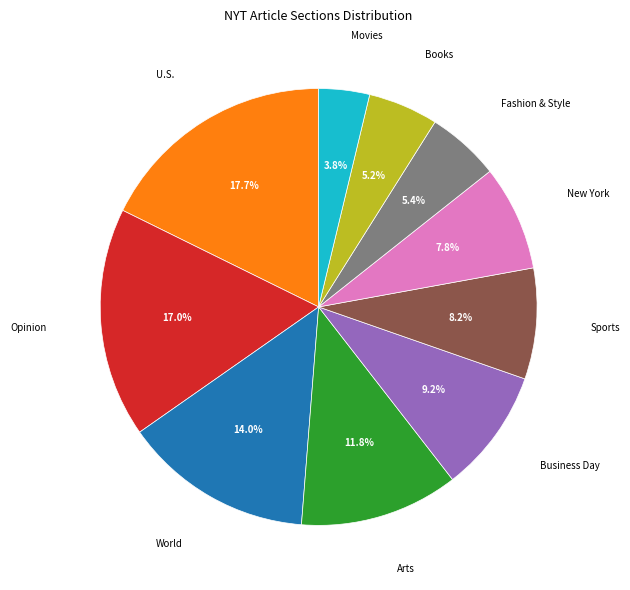

What percentage is the World slice, to the nearest percent?

14%